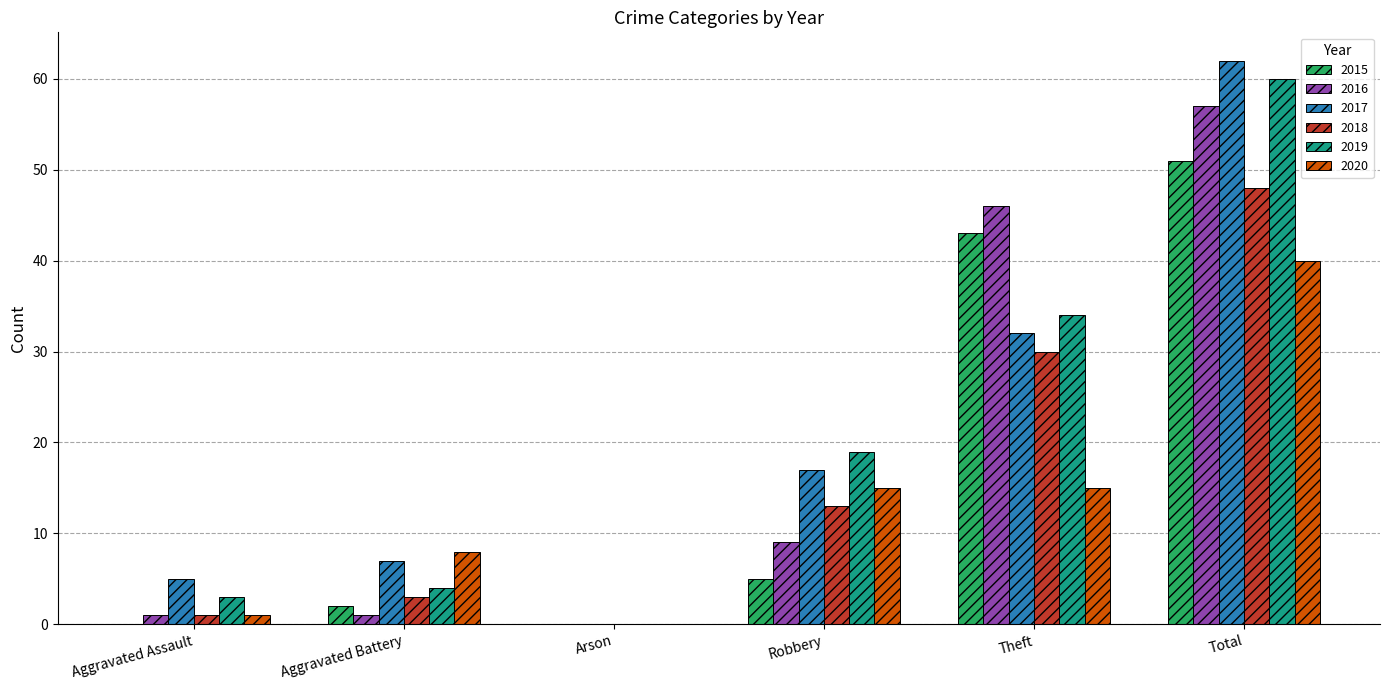

What is the sum of all 2017 values?

123